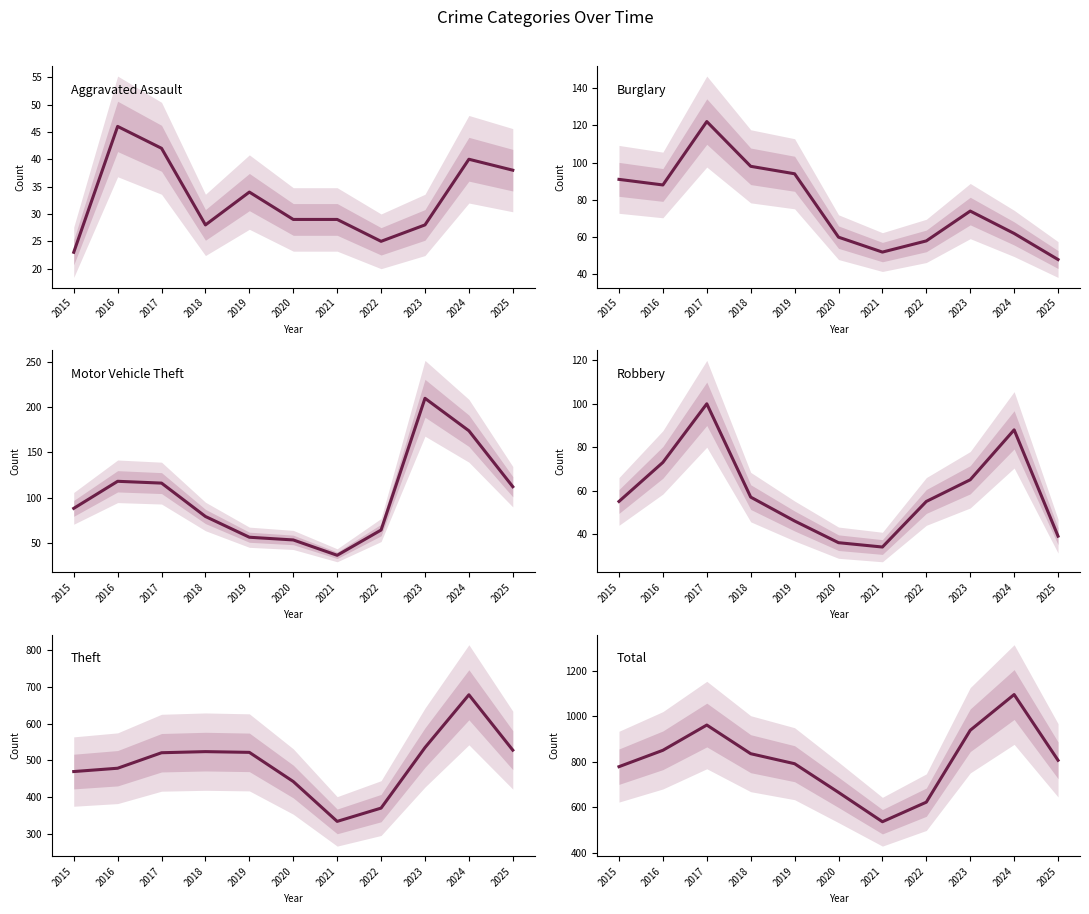

What are all the series names shown in the legend?

Aggravated Assault, Burglary, Motor Vehicle Theft, Robbery, Theft, Total